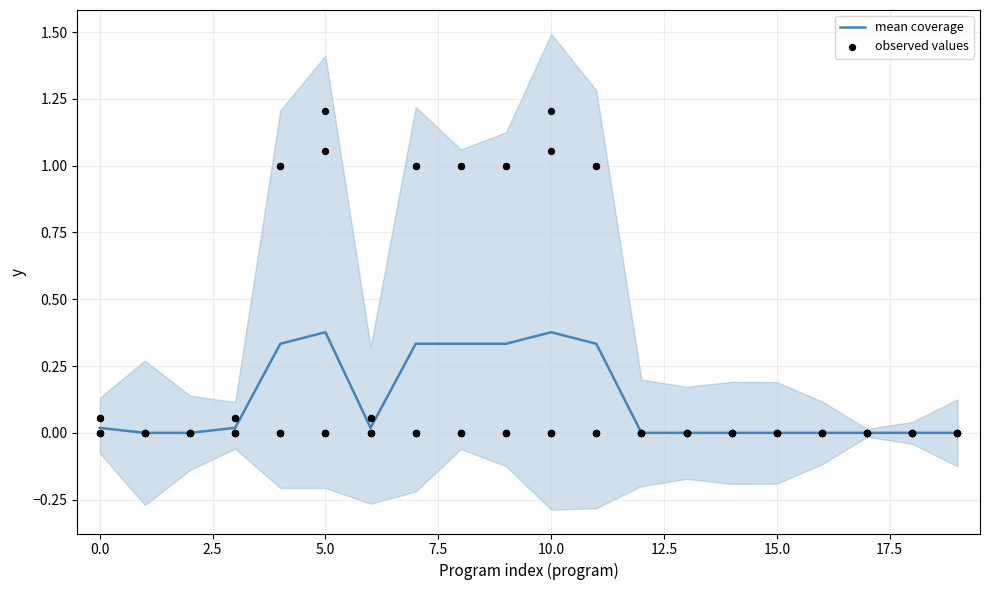

At how many categories does at least one series exceed 0?

10